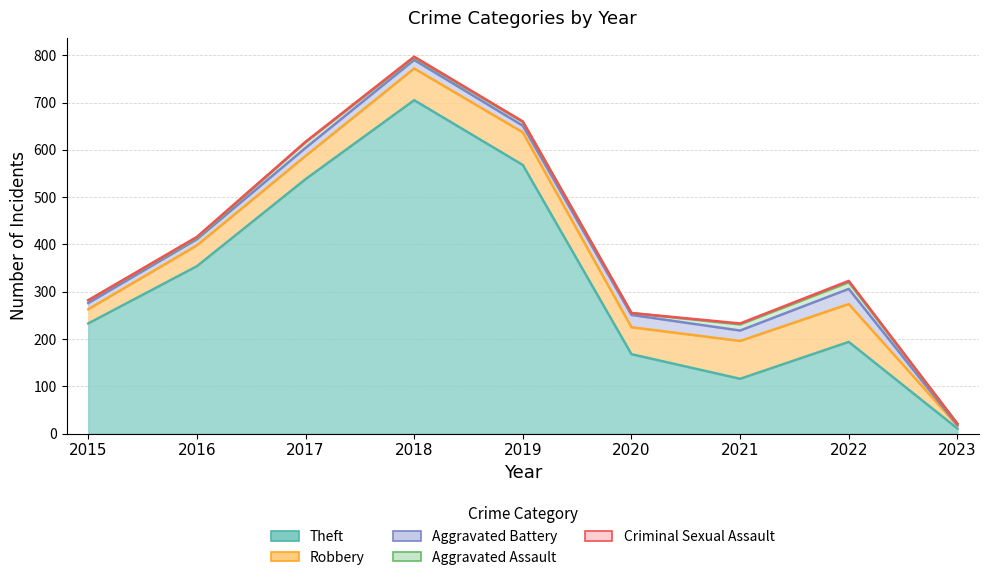

At how many categories does at least one series exceed 151?

7